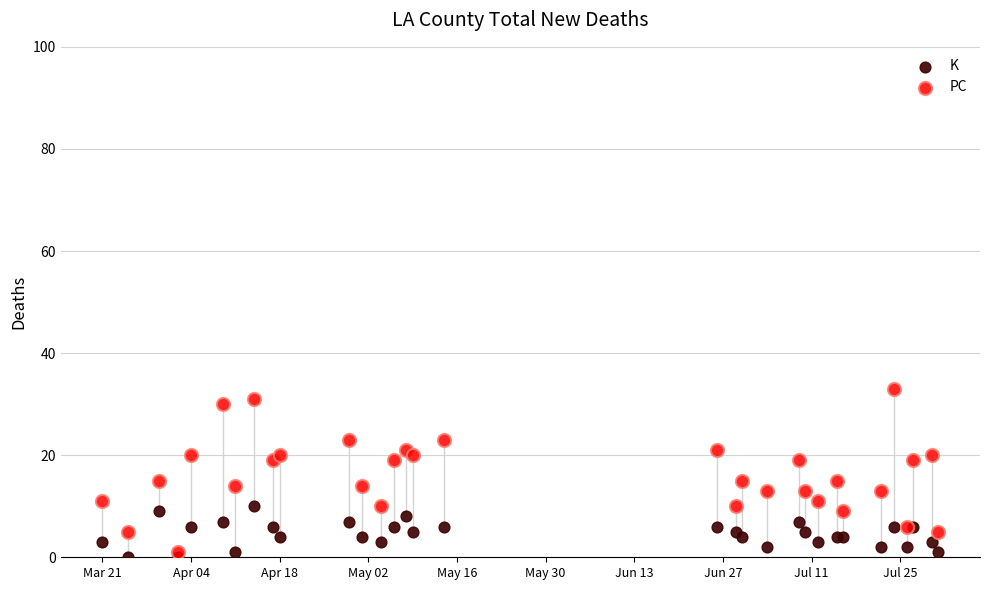

Which series contains the highest Y value?

PC